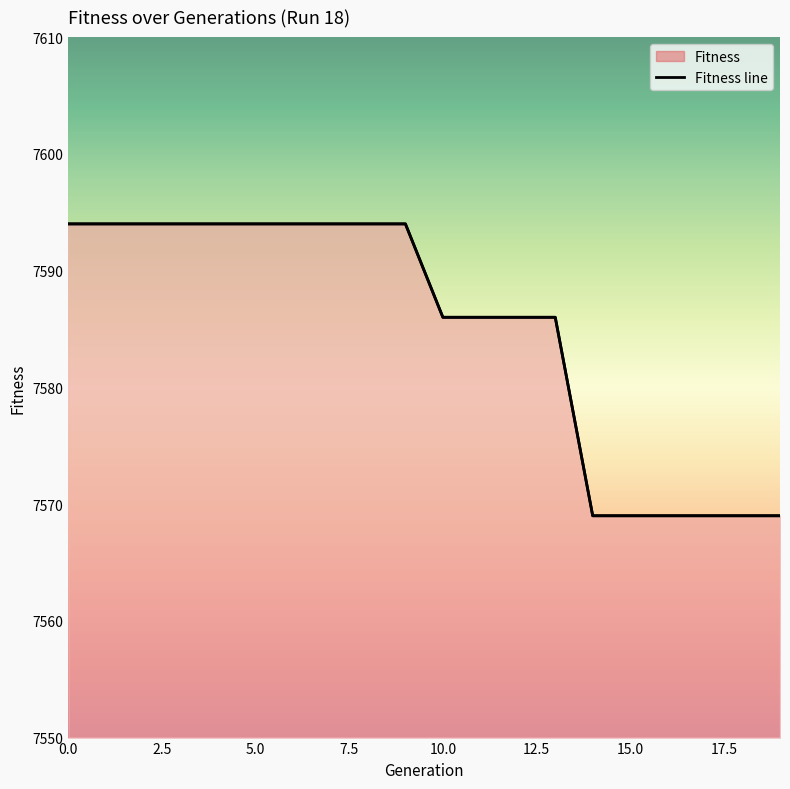

Does the chart display data point markers on the line(s)?

No